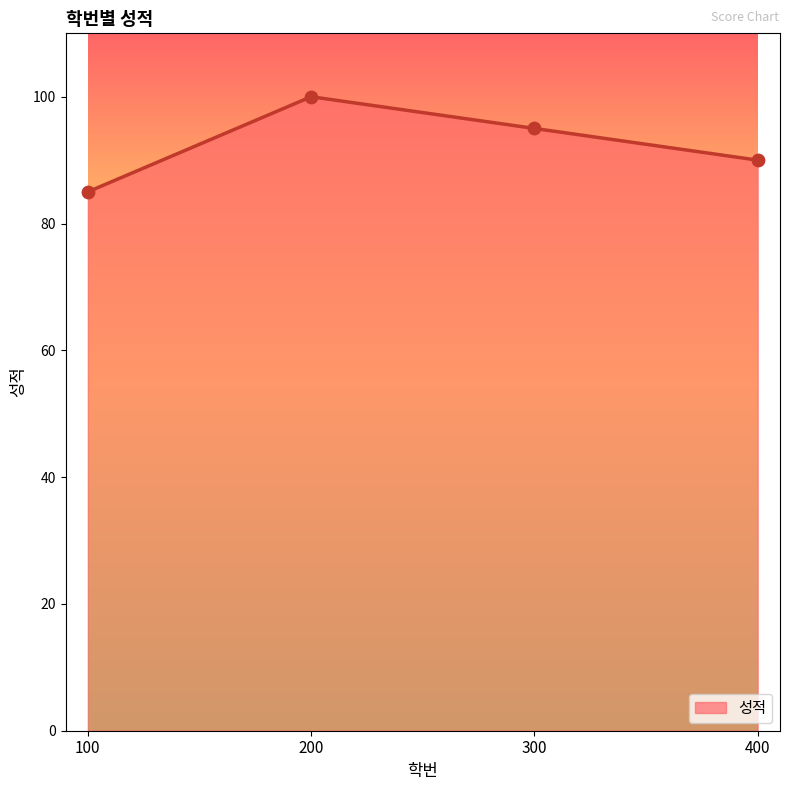

What is the ratio of the value at 200 to the value at 100?

1.2